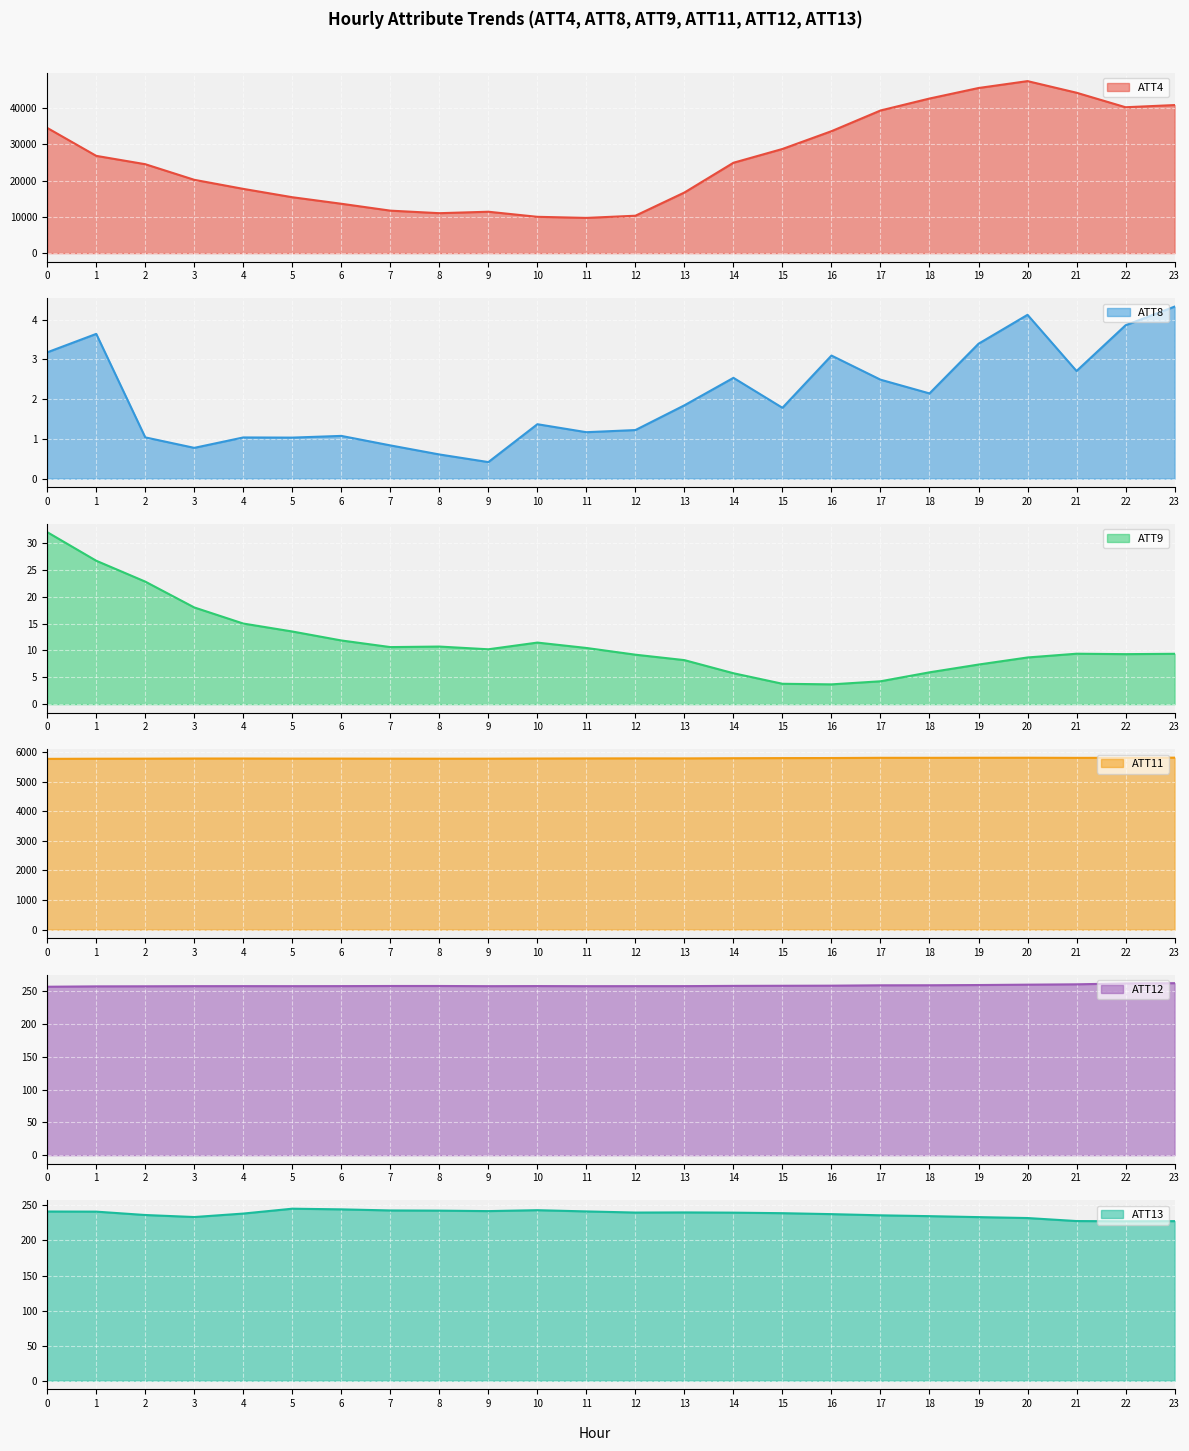

Reading left to right, transcribe all the data shown in this chart.

ATT4: 34500.0	26800.0	24500.0	20200.0	17700.0	15400.0	13600.0	11700.0	11000.0	11400.0	10000.0	9700.0	10300.0	16700.0	24900.0	28700.0	33600.0	39300.0	42600.0	45500.0	47400.0	44200.0	40200.0	40800.0
ATT8: 3.2	3.6	1.0	0.8	1.0	1.0	1.1	0.8	0.6	0.4	1.4	1.2	1.2	1.8	2.5	1.8	3.1	2.5	2.1	3.4	4.1	2.7	3.9	4.3
ATT9: 32.1	26.7	22.8	18.0	15.0	13.5	11.9	10.6	10.7	10.2	11.5	10.5	9.2	8.2	5.8	3.8	3.7	4.3	5.9	7.4	8.7	9.4	9.3	9.4
ATT11: 5768.4	5772.8	5775.0	5779.5	5779.7	5777.1	5776.9	5775.0	5773.5	5774.4	5779.4	5782.7	5784.9	5783.9	5789.9	5793.8	5796.2	5803.3	5803.1	5804.8	5805.9	5801.7	5803.2	5808.5
ATT12: 257.1	257.7	257.8	258.0	258.0	258.0	258.1	258.2	258.3	258.0	258.1	258.0	258.0	258.0	258.4	258.6	258.7	259.3	259.4	259.7	260.3	260.8	262.2	262.5
ATT13: 241.3	241.1	236.3	233.4	238.4	245.3	244.4	242.8	242.5	241.9	243.2	241.4	239.8	240.0	239.7	238.9	237.6	235.9	234.7	233.3	232.0	227.7	227.4	227.6